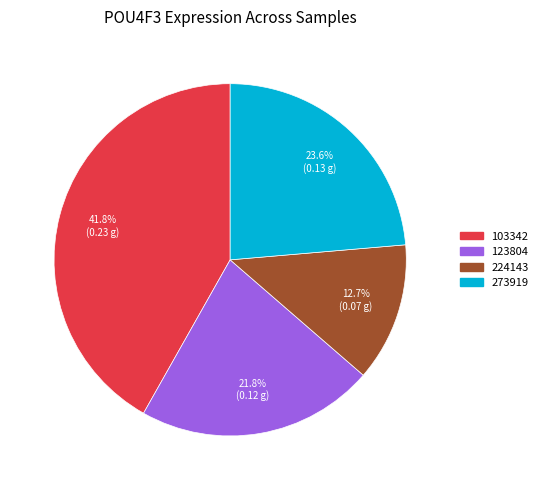

Is there a majority slice in this chart?

No